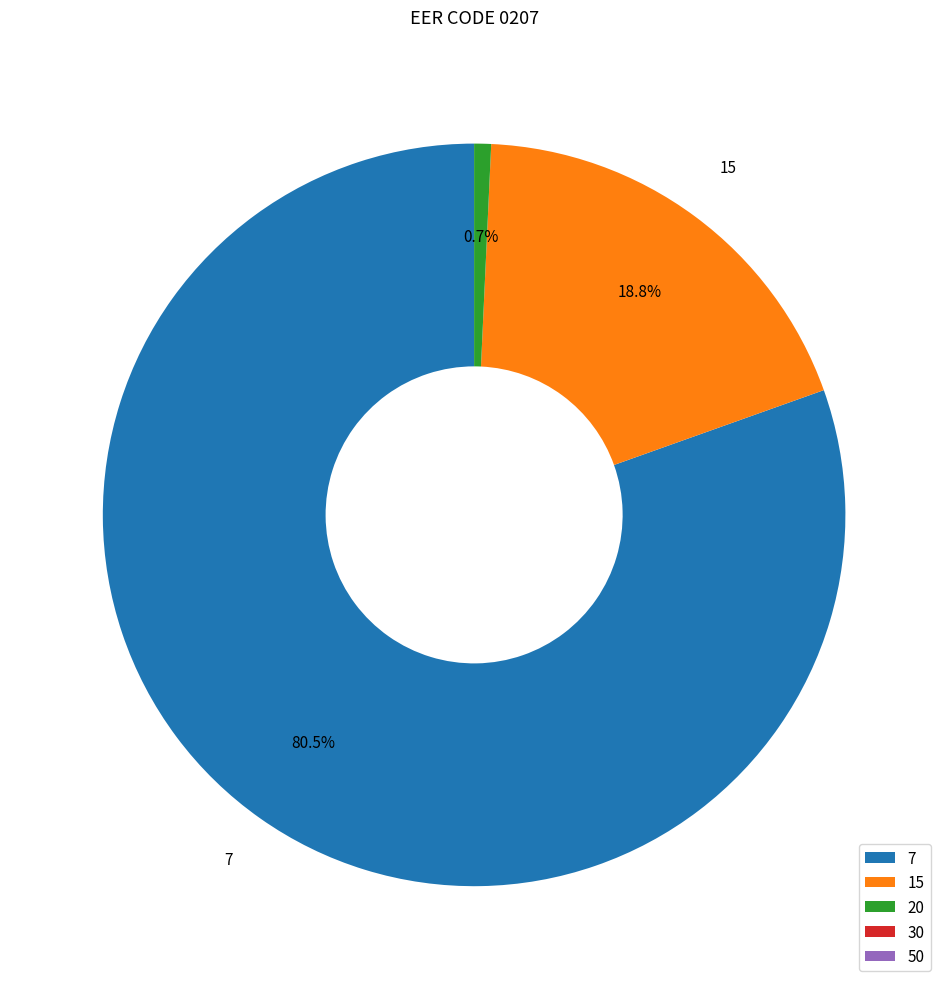

Which has a higher value, 15 or 7?

7